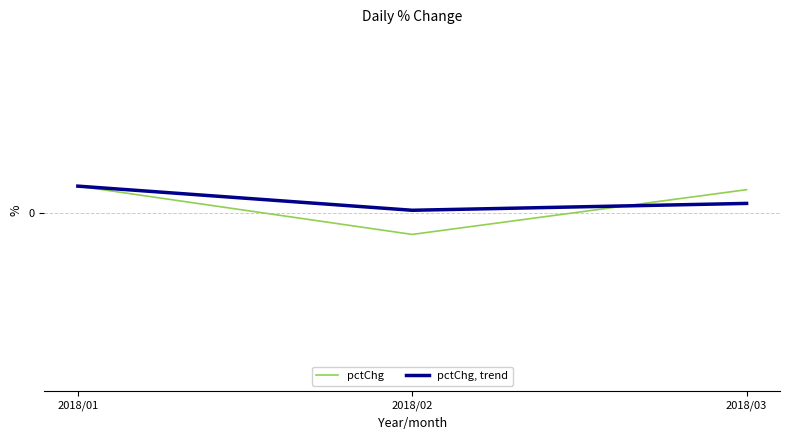

Read the pctChg, trend value at 2018/01.

0.3